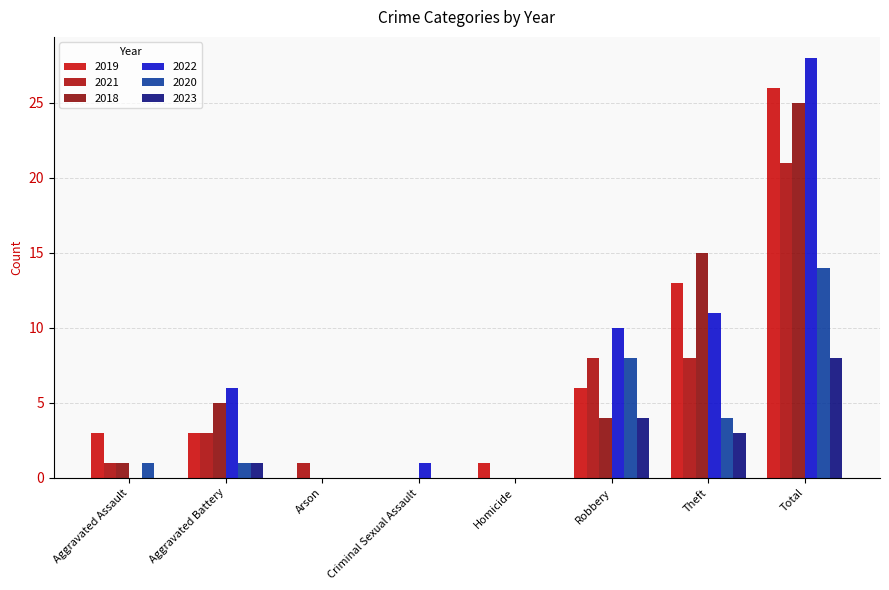

At which category is the sum across all series the highest?

Total